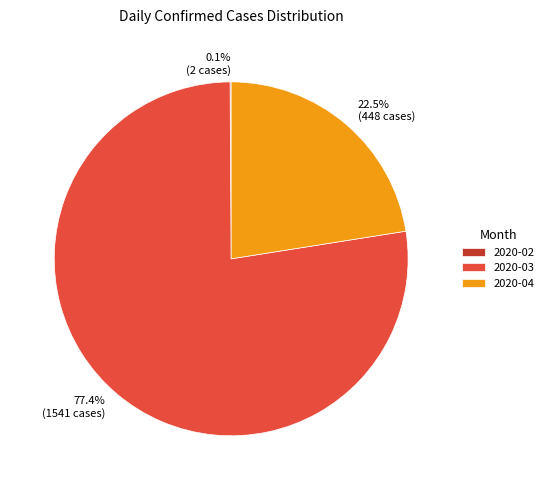

Is there a majority slice in this chart?

Yes